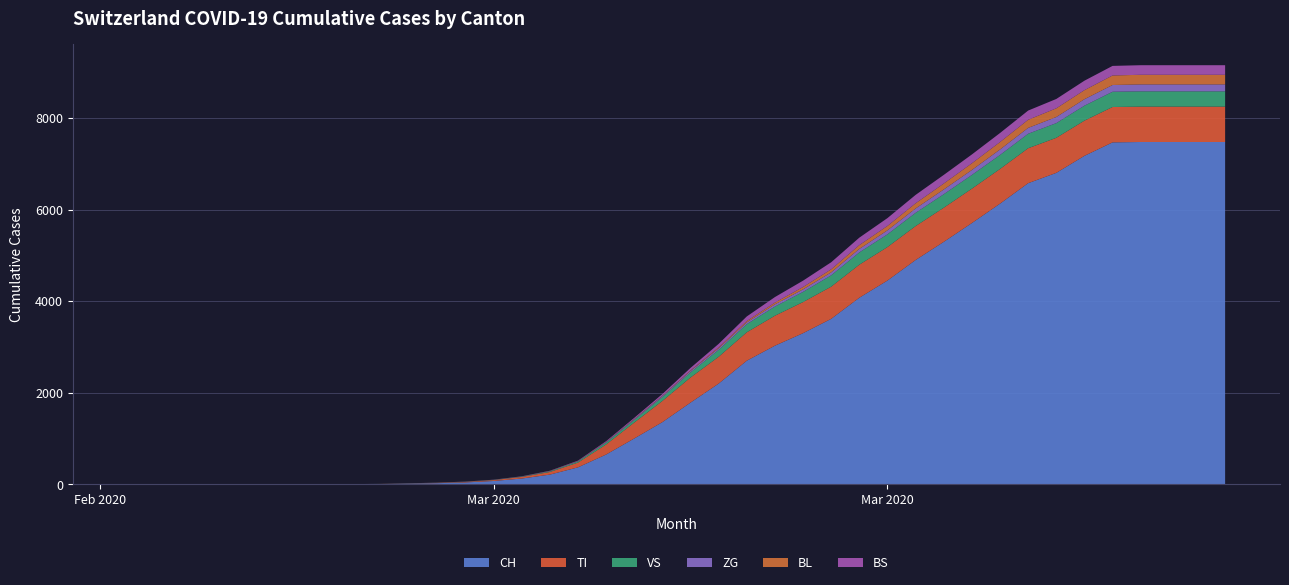

Reading left to right, what are all the values shown in this chart?

CH: 2020-02-25=0	2020-02-26=0	2020-02-27=0	2020-02-28=0	2020-02-29=0	2020-03-01=0	2020-03-02=0	2020-03-03=0	2020-03-04=4	2020-03-05=8	2020-03-06=18	2020-03-07=27	2020-03-08=43	2020-03-09=75	2020-03-10=128	2020-03-11=214	2020-03-12=372	2020-03-13=652	2020-03-14=1002	2020-03-15=1359	2020-03-16=1785	2020-03-17=2200	2020-03-18=2700	2020-03-19=3028	2020-03-20=3301	2020-03-21=3614	2020-03-22=4075	2020-03-23=4450	2020-03-24=4898	2020-03-25=5294	2020-03-26=5705	2020-03-27=6128	2020-03-28=6575	2020-03-29=6800	2020-03-30=7172	2020-03-31=7466	2020-04-01=7474	2020-04-02=7474	2020-04-03=7474	2020-04-04=7474
TI: 2020-02-25=0	2020-02-26=0	2020-02-27=0	2020-02-28=0	2020-02-29=0	2020-03-01=0	2020-03-02=0	2020-03-03=0	2020-03-04=1	2020-03-05=2	2020-03-06=4	2020-03-07=6	2020-03-08=11	2020-03-09=19	2020-03-10=35	2020-03-11=57	2020-03-12=104	2020-03-13=219	2020-03-14=347	2020-03-15=462	2020-03-16=548	2020-03-17=585	2020-03-18=620	2020-03-19=654	2020-03-20=679	2020-03-21=702	2020-03-22=721	2020-03-23=731	2020-03-24=740	2020-03-25=745	2020-03-26=750	2020-03-27=757	2020-03-28=763	2020-03-29=765	2020-03-30=768	2020-03-31=772	2020-04-01=772	2020-04-02=772	2020-04-03=772	2020-04-04=772
VS: 2020-02-25=0	2020-02-26=0	2020-02-27=0	2020-02-28=1	2020-02-29=1	2020-03-01=1	2020-03-02=1	2020-03-03=1	2020-03-04=1	2020-03-05=1	2020-03-06=2	2020-03-07=2	2020-03-08=3	2020-03-09=4	2020-03-10=7	2020-03-11=14	2020-03-12=24	2020-03-13=40	2020-03-14=57	2020-03-15=84	2020-03-16=112	2020-03-17=152	2020-03-18=178	2020-03-19=200	2020-03-20=222	2020-03-21=248	2020-03-22=268	2020-03-23=278	2020-03-24=290	2020-03-25=295	2020-03-26=300	2020-03-27=306	2020-03-28=316	2020-03-29=321	2020-03-30=327	2020-03-31=333	2020-04-01=334	2020-04-02=334	2020-04-03=334	2020-04-04=334
ZG: 2020-02-25=0	2020-02-26=0	2020-02-27=0	2020-02-28=0	2020-02-29=0	2020-03-01=1	2020-03-02=1	2020-03-03=1	2020-03-04=1	2020-03-05=1	2020-03-06=1	2020-03-07=2	2020-03-08=3	2020-03-09=3	2020-03-10=4	2020-03-11=6	2020-03-12=8	2020-03-13=11	2020-03-14=14	2020-03-15=21	2020-03-16=29	2020-03-17=33	2020-03-18=38	2020-03-19=48	2020-03-20=55	2020-03-21=64	2020-03-22=76	2020-03-23=87	2020-03-24=95	2020-03-25=103	2020-03-26=108	2020-03-27=119	2020-03-28=128	2020-03-29=133	2020-03-30=141	2020-03-31=147	2020-04-01=151	2020-04-02=151	2020-04-03=151	2020-04-04=151
BL: 2020-02-25=0	2020-02-26=0	2020-02-27=0	2020-02-28=0	2020-02-29=0	2020-03-01=0	2020-03-02=0	2020-03-03=0	2020-03-04=0	2020-03-05=0	2020-03-06=0	2020-03-07=1	2020-03-08=1	2020-03-09=1	2020-03-10=1	2020-03-11=3	2020-03-12=4	2020-03-13=6	2020-03-14=8	2020-03-15=10	2020-03-16=14	2020-03-17=21	2020-03-18=29	2020-03-19=38	2020-03-20=52	2020-03-21=67	2020-03-22=83	2020-03-23=96	2020-03-24=113	2020-03-25=130	2020-03-26=146	2020-03-27=163	2020-03-28=177	2020-03-29=190	2020-03-30=198	2020-03-31=208	2020-04-01=210	2020-04-02=210	2020-04-03=210	2020-04-04=210
BS: 2020-02-25=0	2020-02-26=0	2020-02-27=0	2020-02-28=0	2020-02-29=0	2020-03-01=0	2020-03-02=0	2020-03-03=0	2020-03-04=0	2020-03-05=0	2020-03-06=0	2020-03-07=1	2020-03-08=1	2020-03-09=1	2020-03-10=2	2020-03-11=4	2020-03-12=7	2020-03-13=15	2020-03-14=24	2020-03-15=36	2020-03-16=54	2020-03-17=76	2020-03-18=101	2020-03-19=121	2020-03-20=138	2020-03-21=154	2020-03-22=163	2020-03-23=171	2020-03-24=183	2020-03-25=188	2020-03-26=193	2020-03-27=197	2020-03-28=201	2020-03-29=204	2020-03-30=206	2020-03-31=209	2020-04-01=209	2020-04-02=209	2020-04-03=209	2020-04-04=209